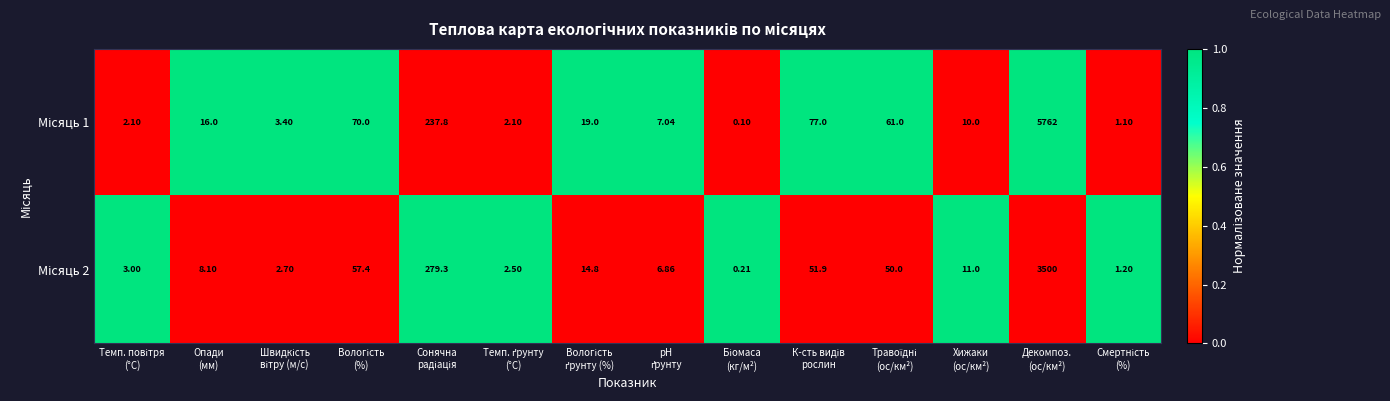

How many data points does each series have?

14